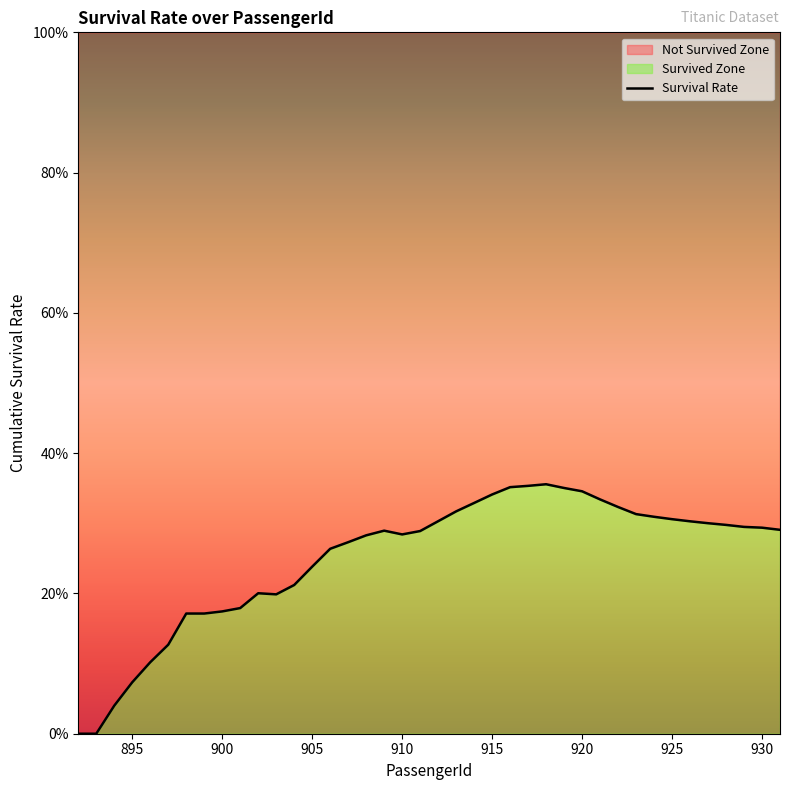

Reading right to left, what are all the values shown in this chart?

0.3	0.3	0.3	0.3	0.3	0.3	0.3	0.3	0.3	0.3	0.3	0.3	0.4	0.4	0.4	0.4	0.3	0.3	0.3	0.3	0.3	0.3	0.3	0.3	0.3	0.3	0.2	0.2	0.2	0.2	0.2	0.2	0.2	0.2	0.1	0.1	0.1	0.0	0.0	0.0